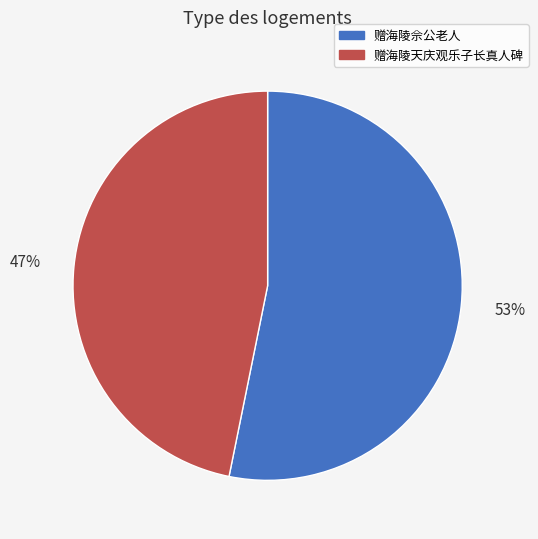

How many segments does this pie chart have?

2